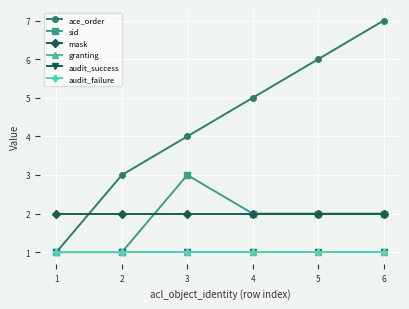

Is this an area chart (filled region under the line)?

No